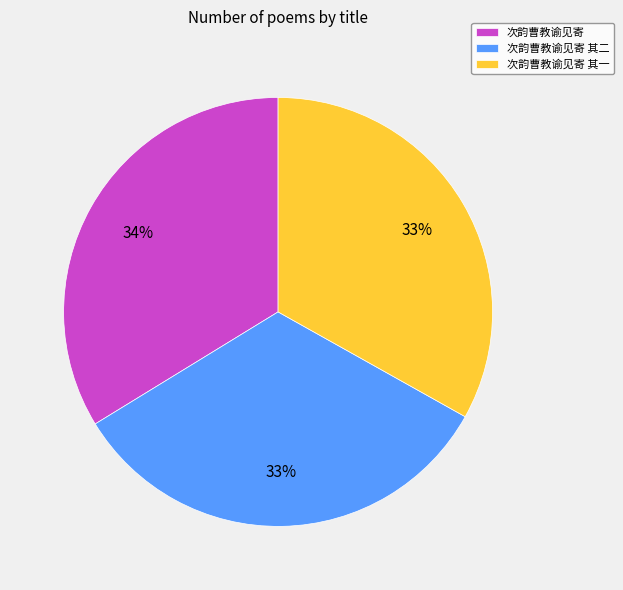

Do 次韵曹教谕见寄 其二 and 次韵曹教谕见寄 其一 together represent more than half of the pie?

Yes